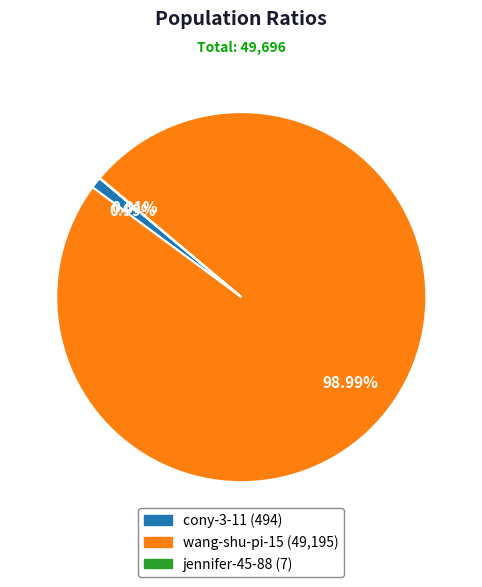

Does any single category account for the majority?

Yes